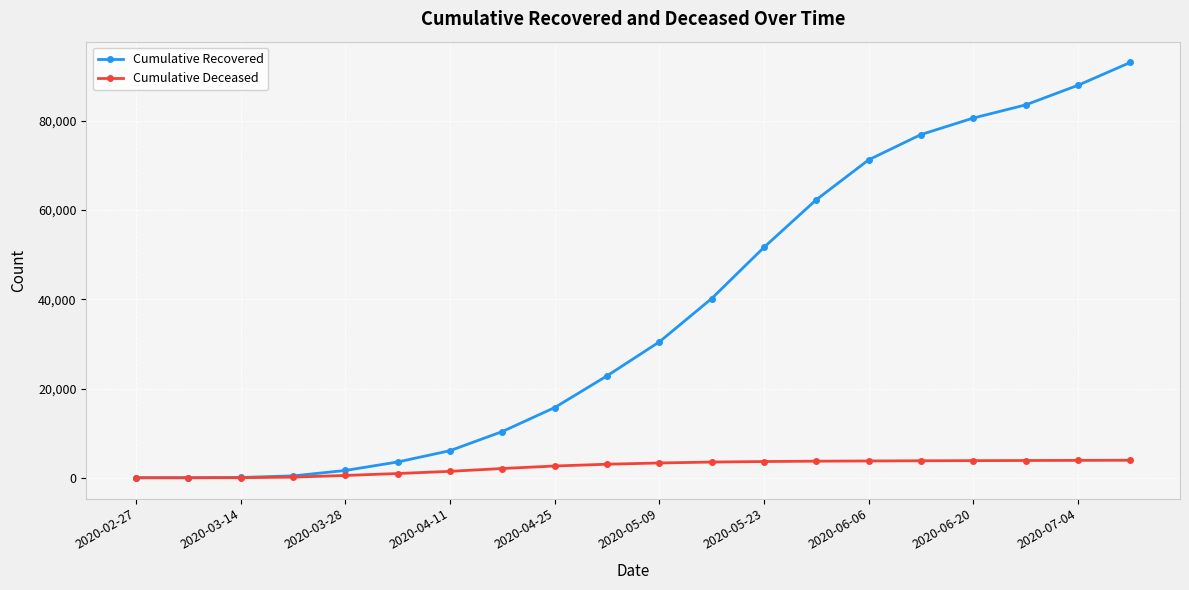

Count the number of data series in this chart.

2